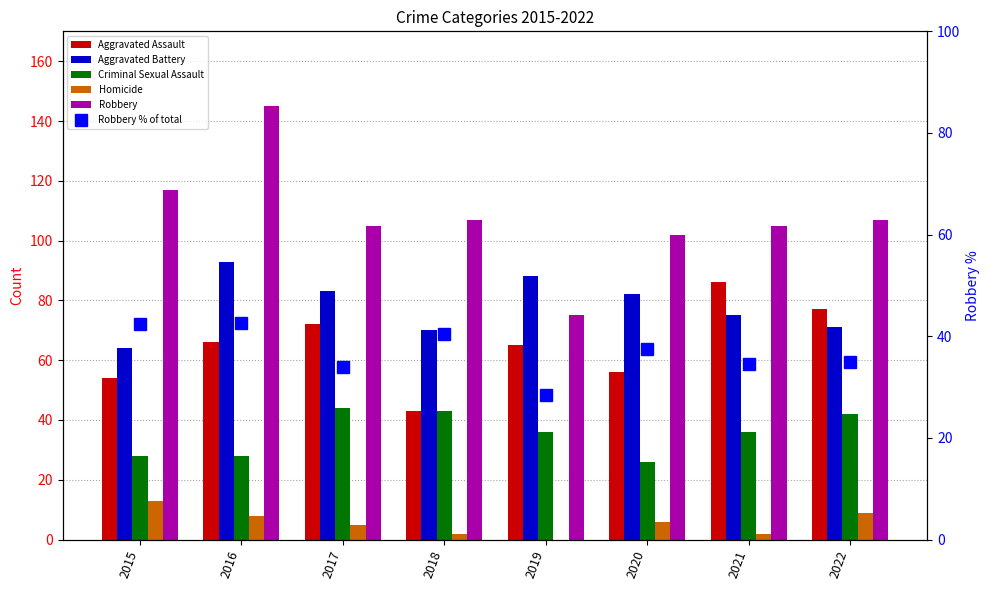

Is it true that Aggravated Battery equals 64.0 at 2015?

True